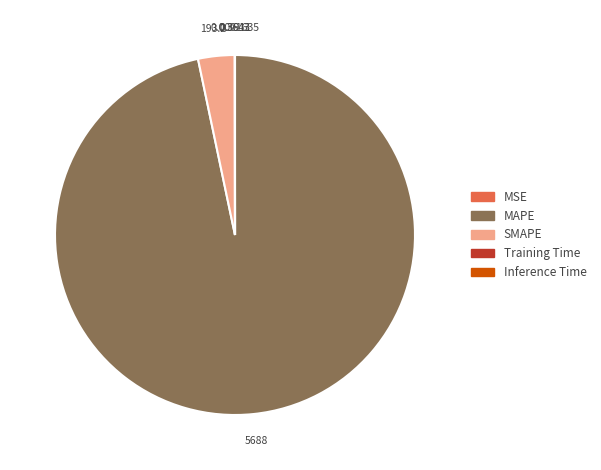

What is the largest slice in the pie chart?

MAPE